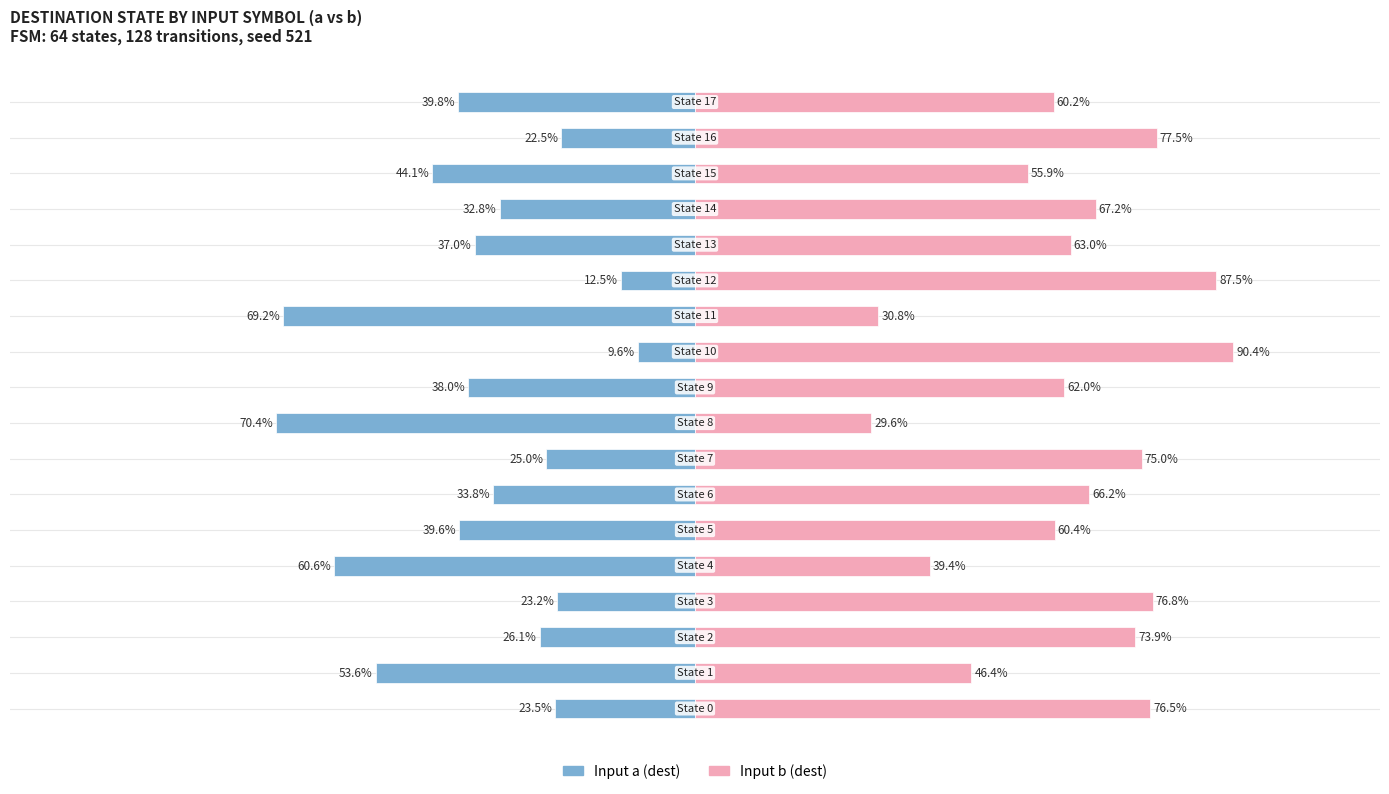

What is the sum of all Input b (dest) values?

1138.7